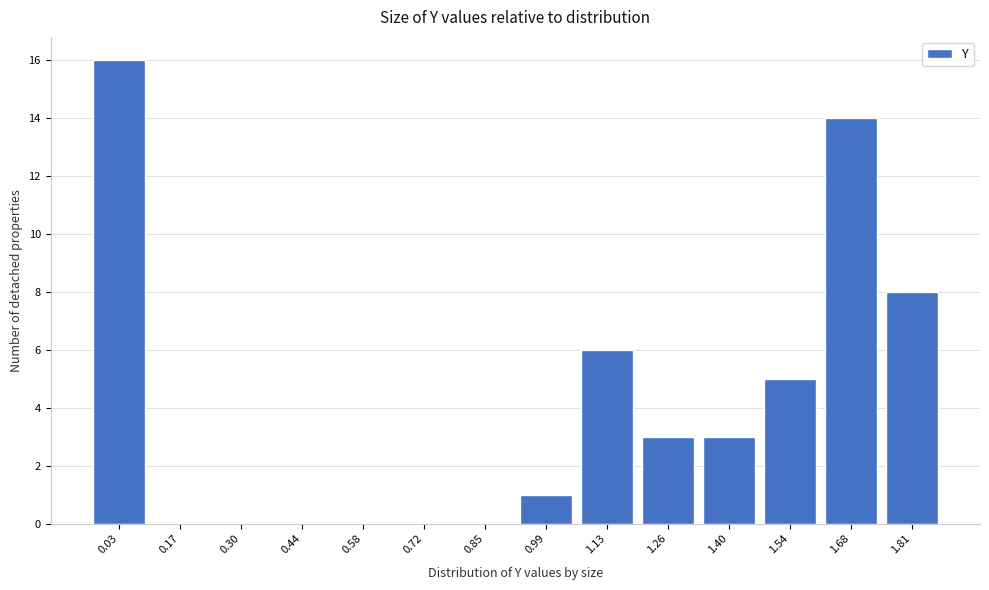

Reading right to left, transcribe all the data shown in this chart.

1.81=8	1.68=14	1.54=5	1.40=3	1.26=3	1.13=6	0.99=1	0.85=0	0.72=0	0.58=0	0.44=0	0.30=0	0.17=0	0.03=16